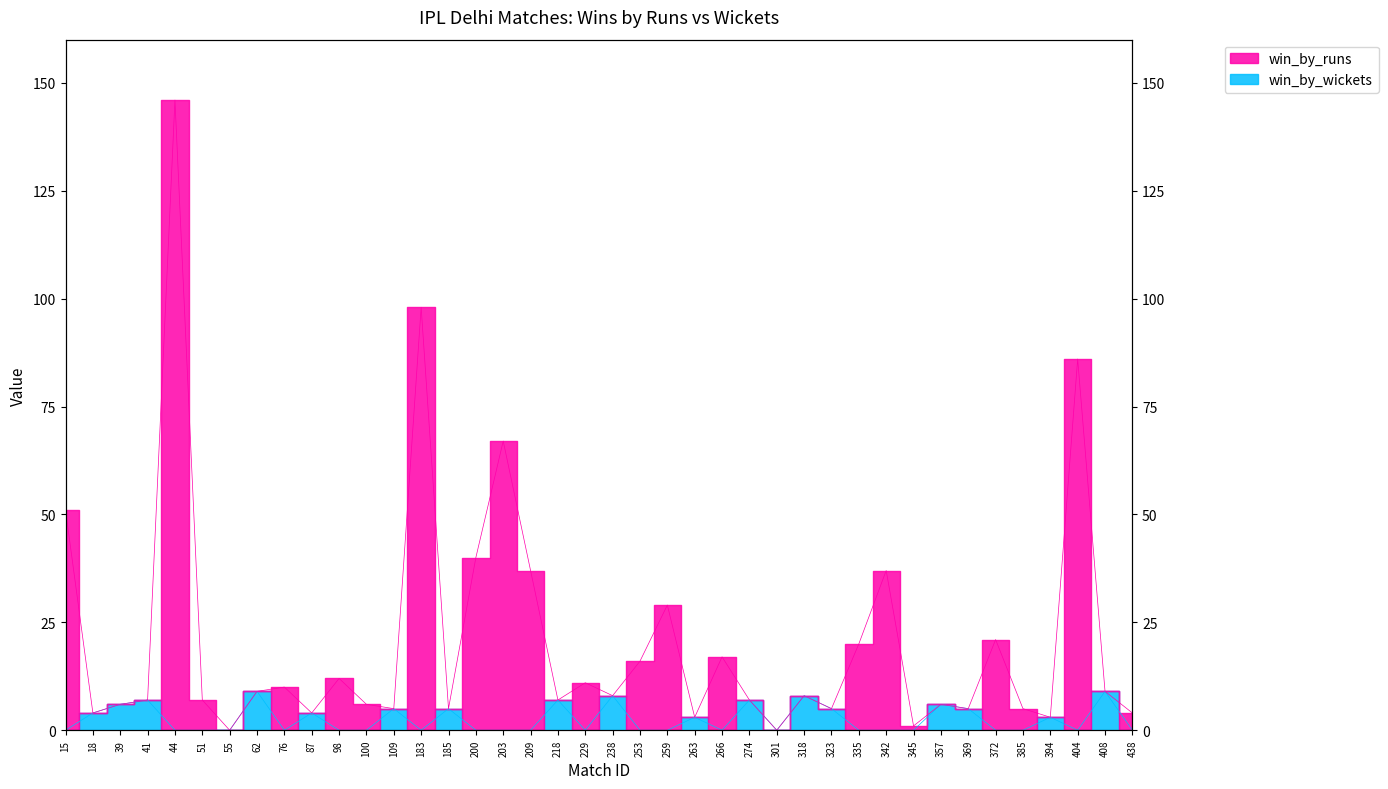

What is the difference between the maximum and minimum values in the win_by_wickets series?

9